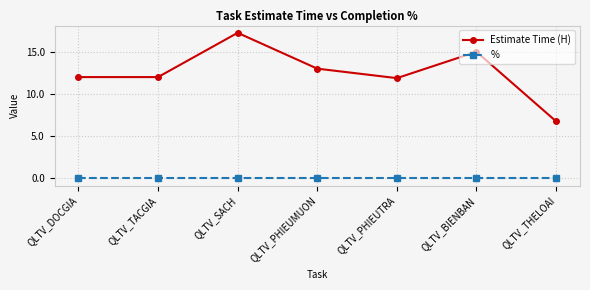

True or false: % has more than 2 interior local peaks.

False